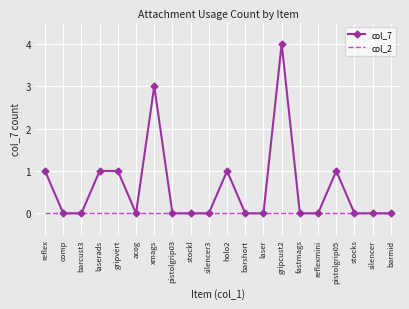

Is the value of col_2 at barmid greater than the value of col_7 at gripcust2?

No